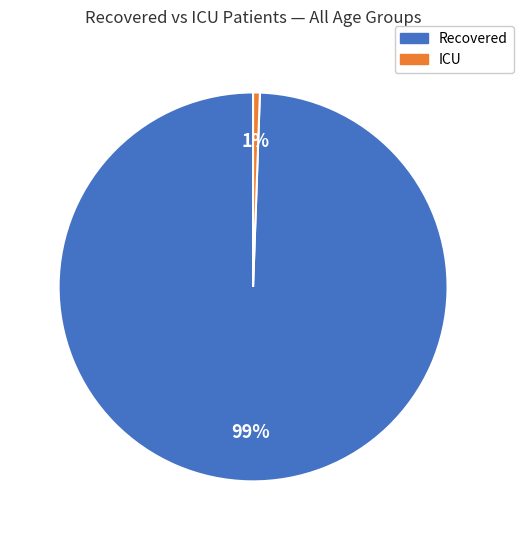

Is there a majority slice in this chart?

Yes